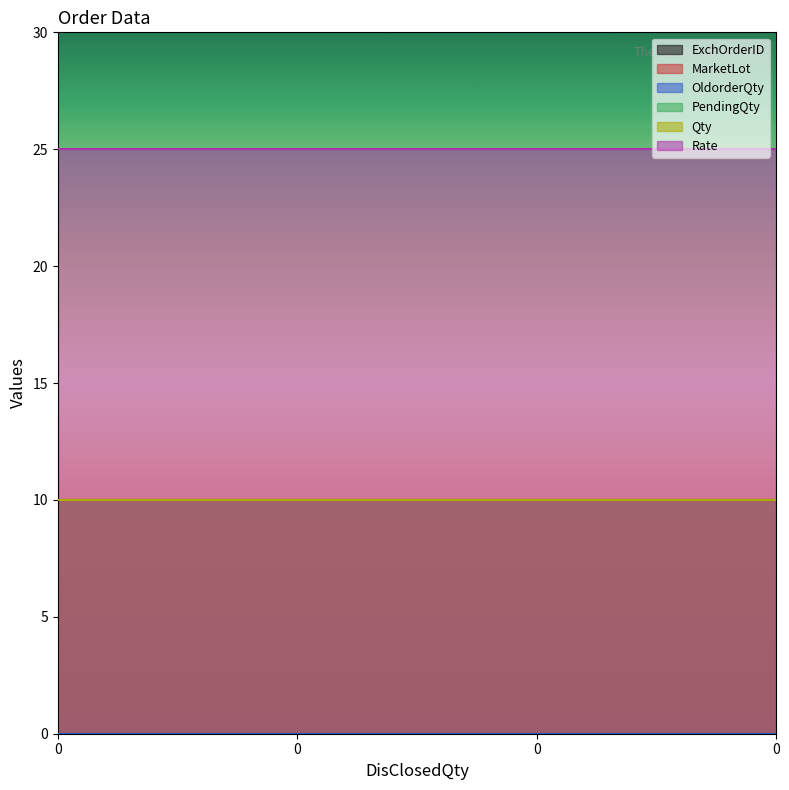

Between 0 and 0, which series saw the biggest shift?

ExchOrderID